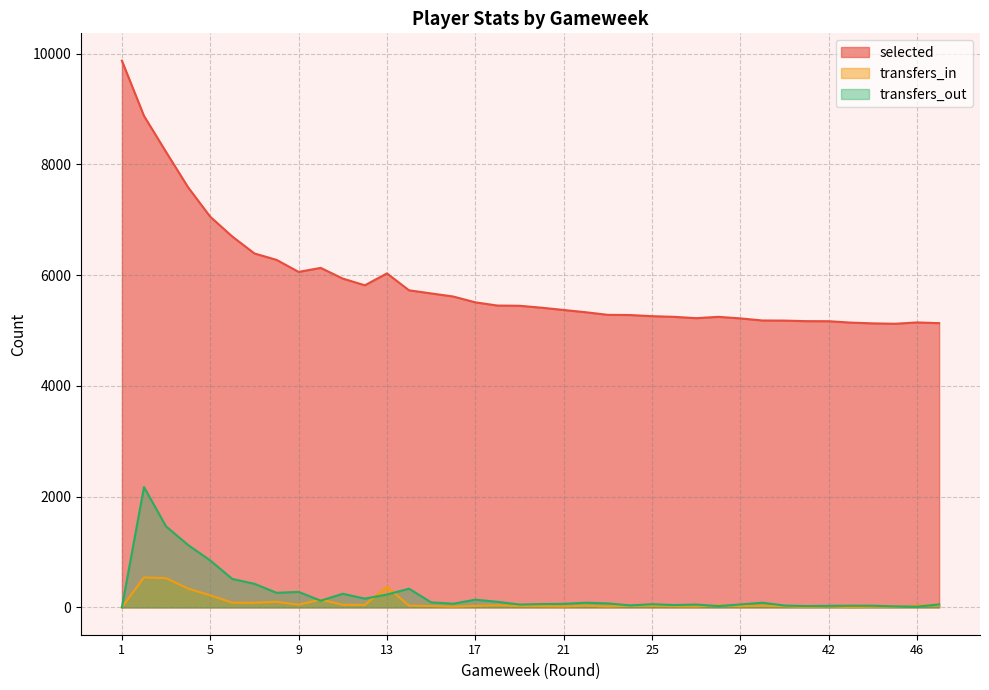

Reading left to right, list all the values displayed in this chart.

selected: 9875	8878	8226	7586	7056	6698	6393	6277	6060	6132	5939	5818	6033	5727	5671	5615	5510	5452	5448	5413	5372	5331	5284	5281	5260	5248	5224	5248	5220	5182	5180	5170	5169	5144	5130	5123	5147	5134
transfers_in: 0	541	528	339	217	85	83	101	48	141	46	44	373	30	25	14	27	38	24	22	17	30	17	30	30	22	18	38	22	30	21	9	19	5	13	11	33	37
transfers_out: 0	2173	1462	1126	847	513	426	263	280	121	246	158	232	337	91	66	139	101	51	60	64	84	72	36	57	42	51	23	53	84	33	24	28	30	30	18	12	54